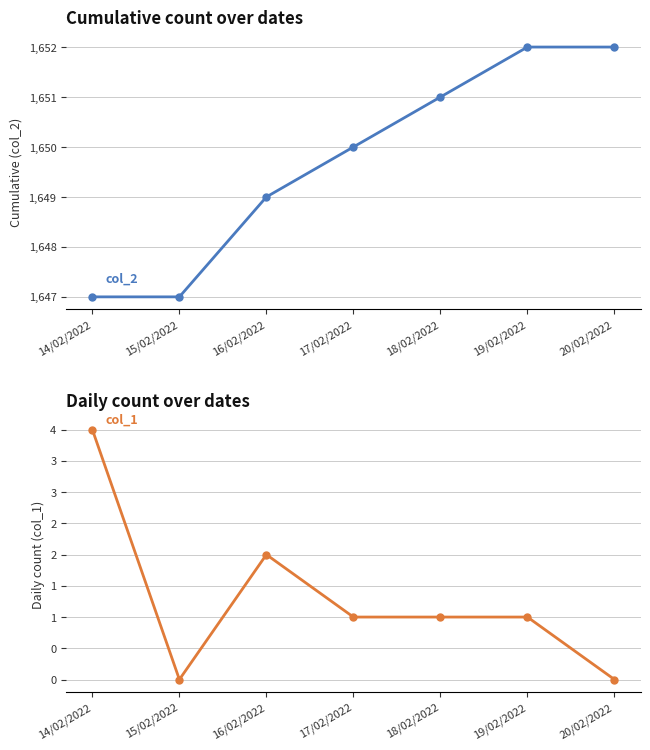

Does the chart have visible grid lines?

Yes